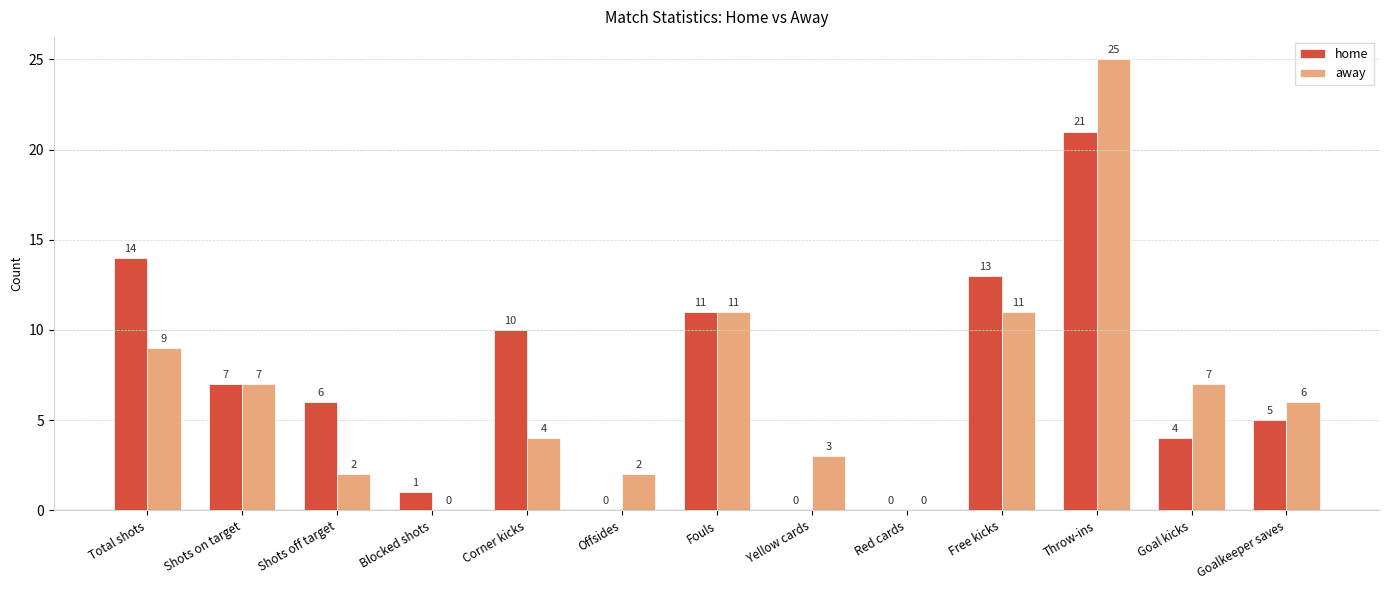

Where is home nearest to the value 10?

Corner kicks